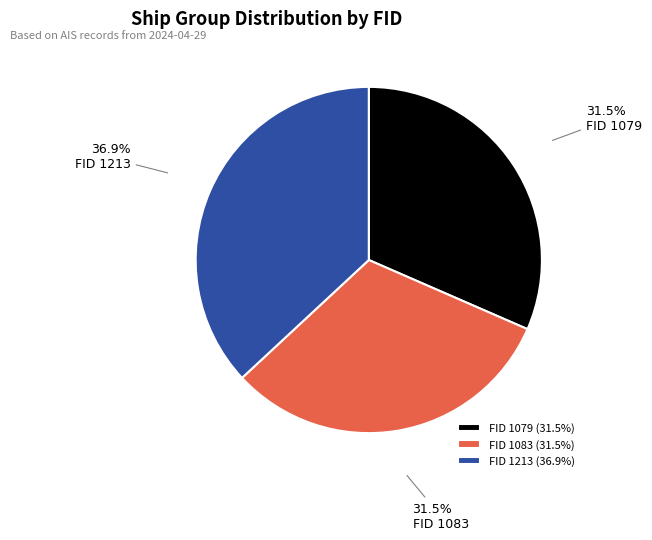

What is the largest slice in the pie chart?

FID 1213 (36.9%)